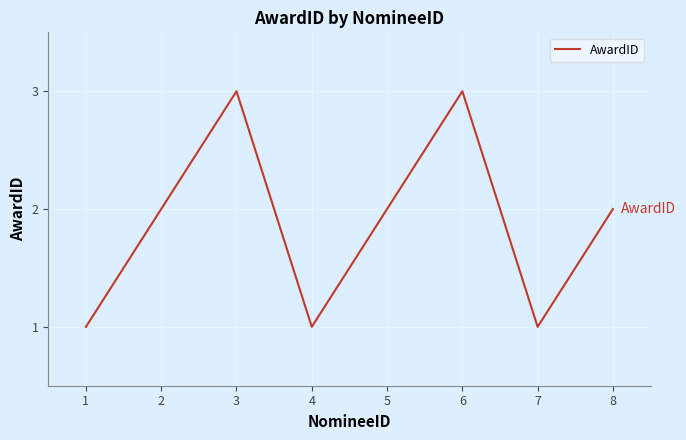

At which category does the data reach its first local peak?

3